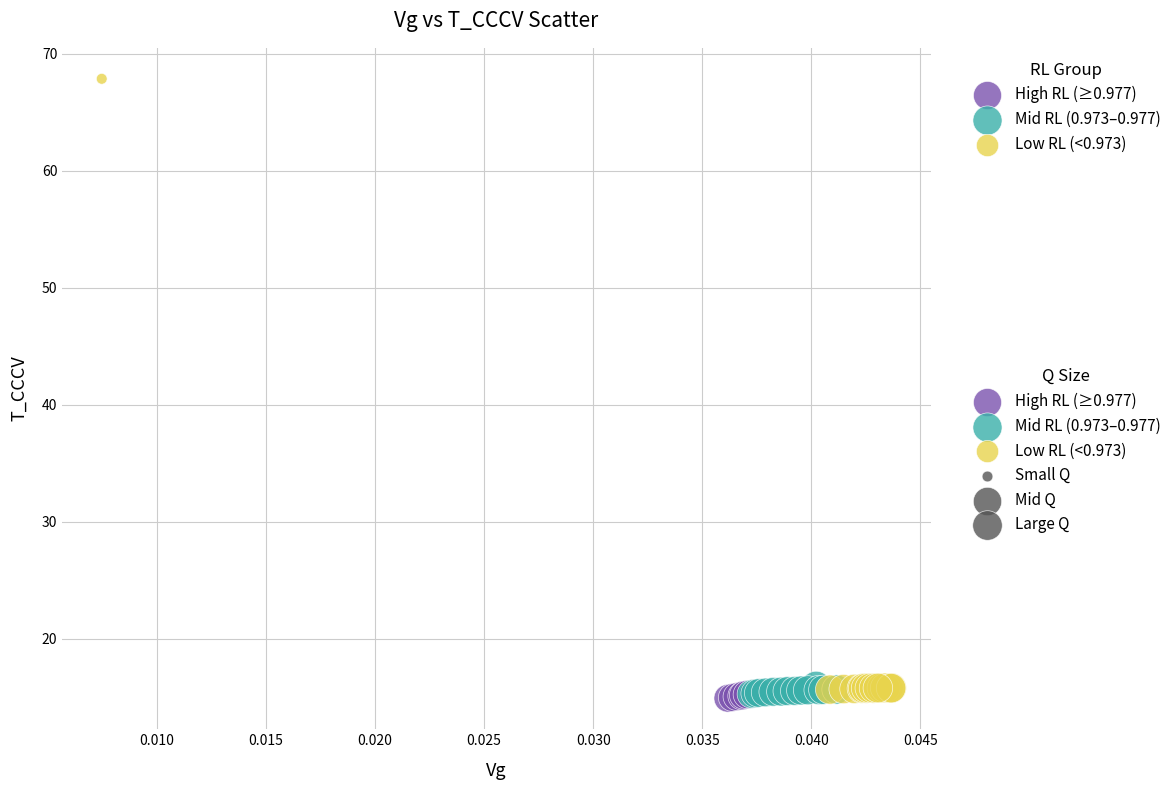

Which series has the largest Y range (max minus min)?

Low RL (<0.973)